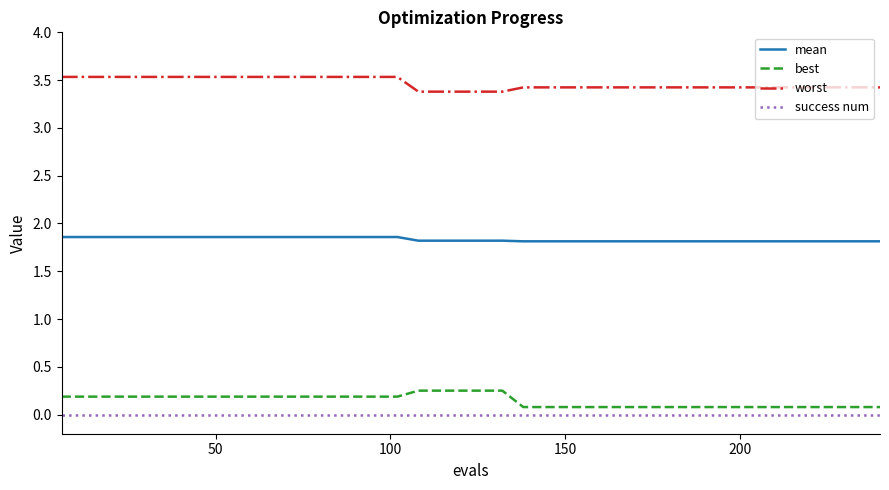

Which series has the largest total across all categories?

worst